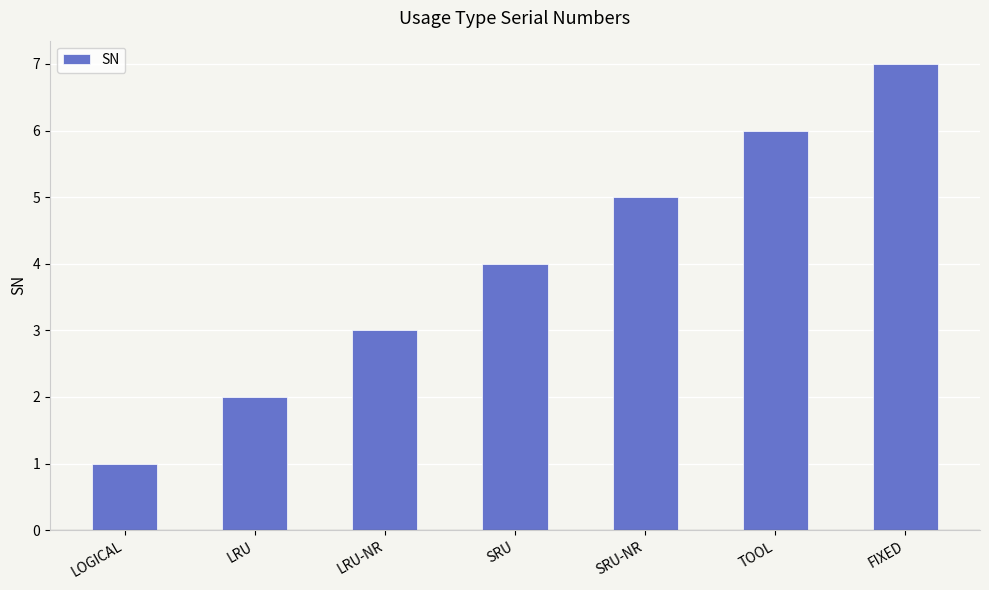

What is the value of the 4th bar from the left?

4